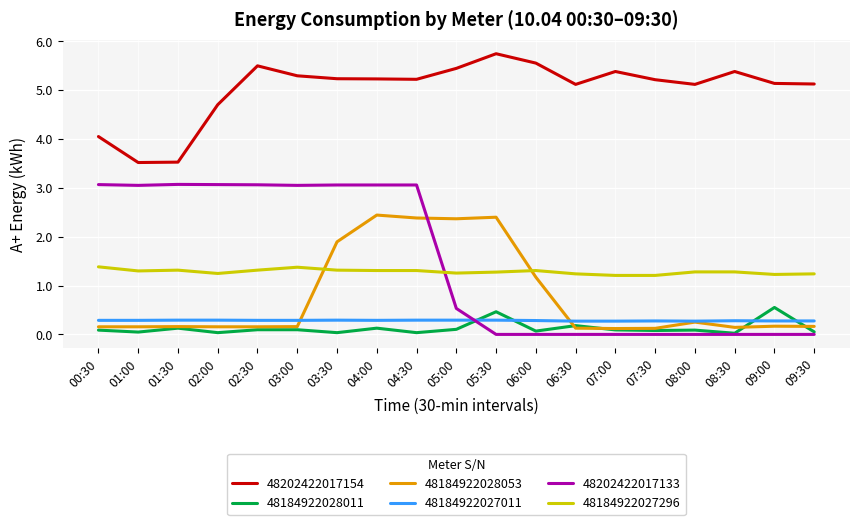

Count the number of categories in the chart.

19